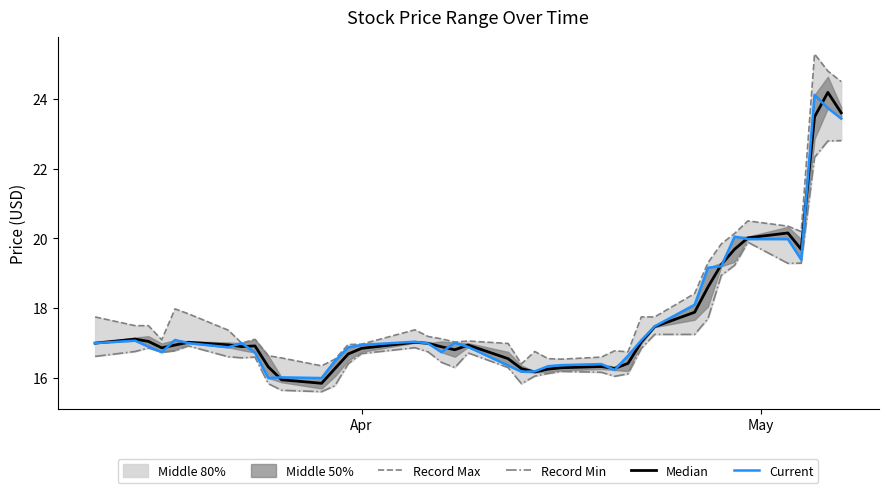

How many lines are shown in the chart?

4